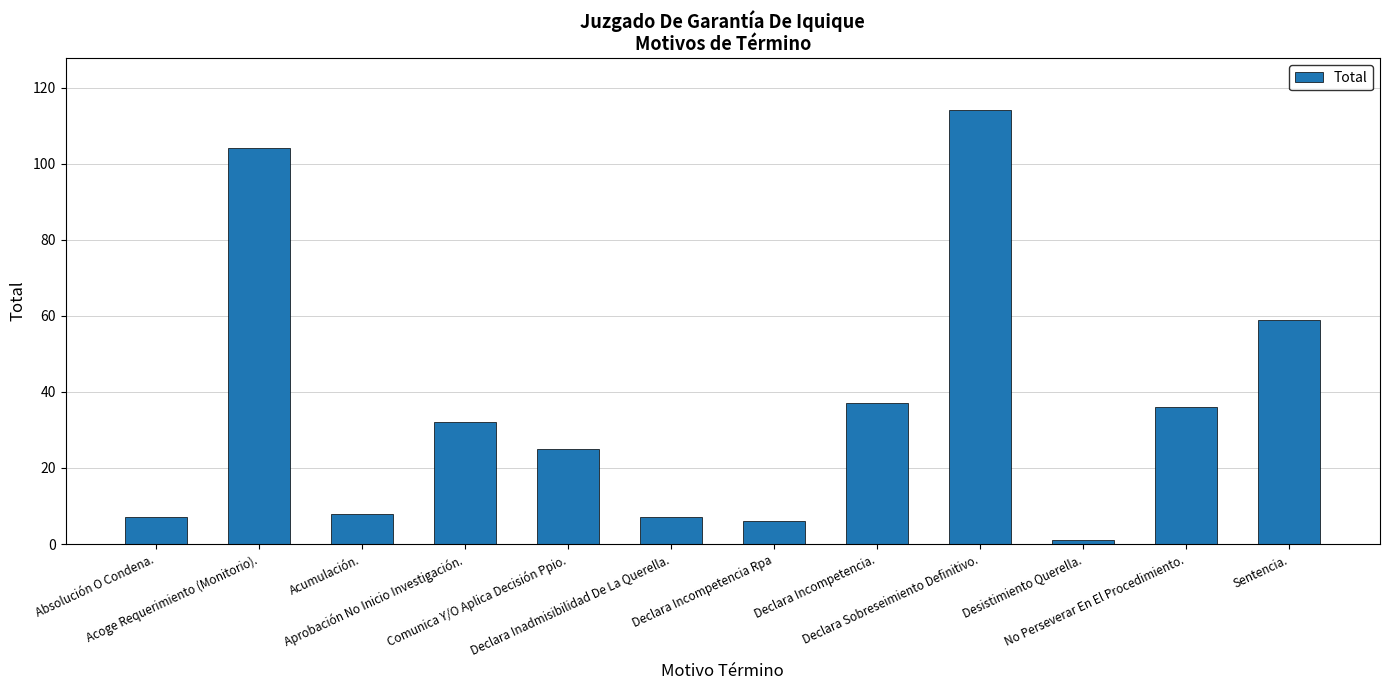

What position from the left is Declara Incompetencia.?

8